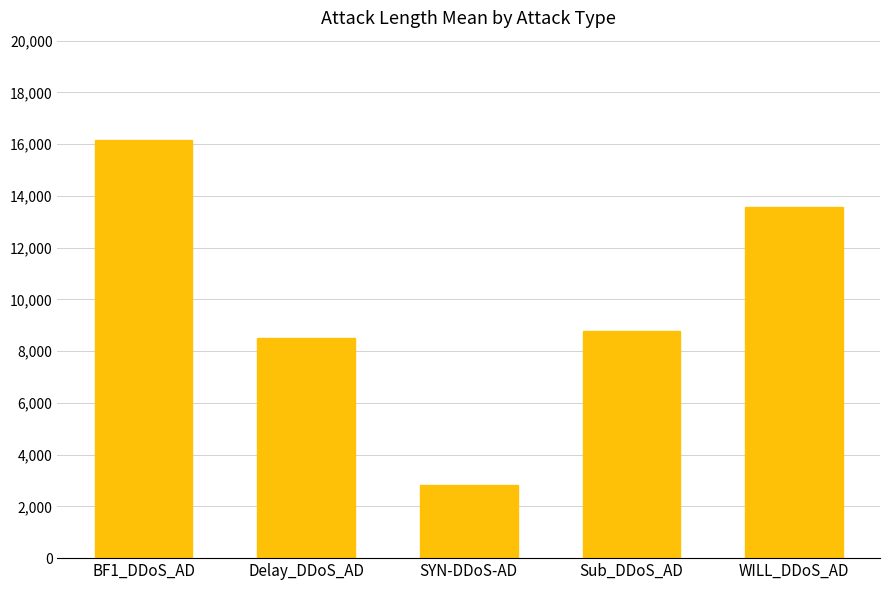

How many data points are less than 8776?

2